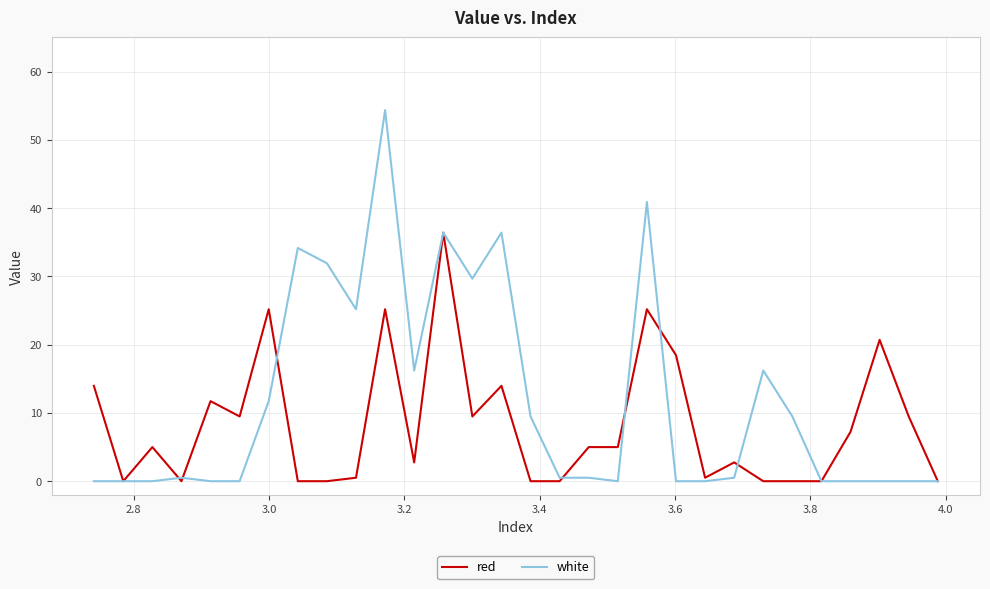

Rank the series by their average value, from lowest to highest.

red, white